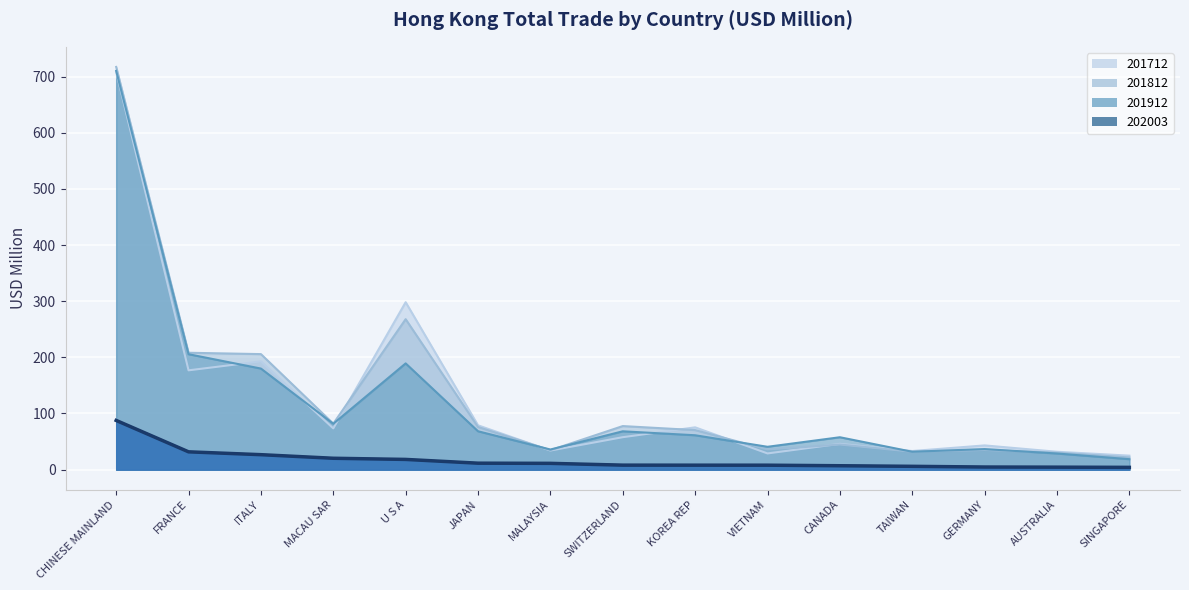

What is the difference between the maximum and minimum values in the 201712 series?

683.7